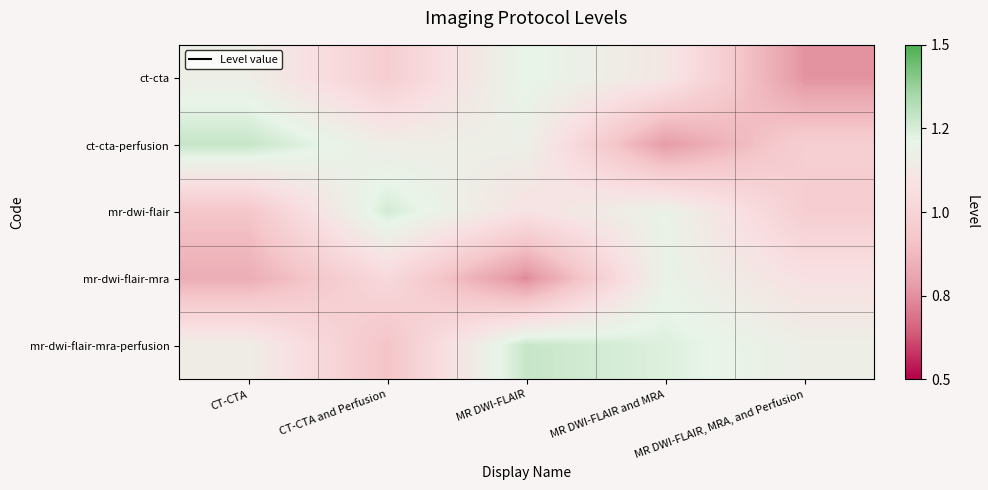

Between CT-CTA and Perfusion and MR DWI-FLAIR, MRA, and Perfusion, which is larger?

CT-CTA and Perfusion